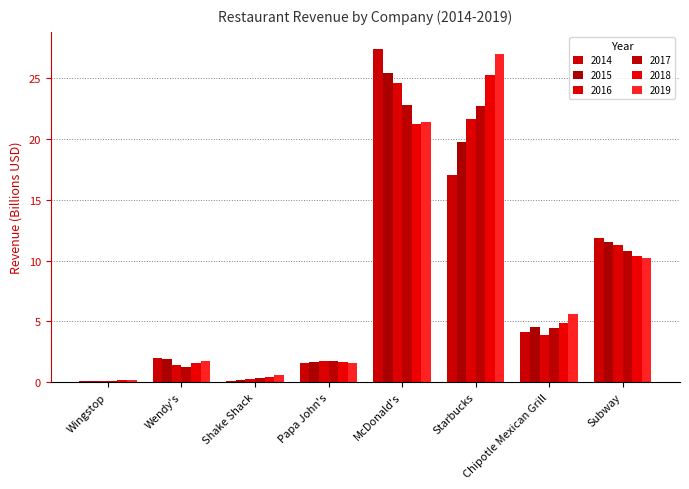

What is the label of the 2nd bar from the left?

Wendy's